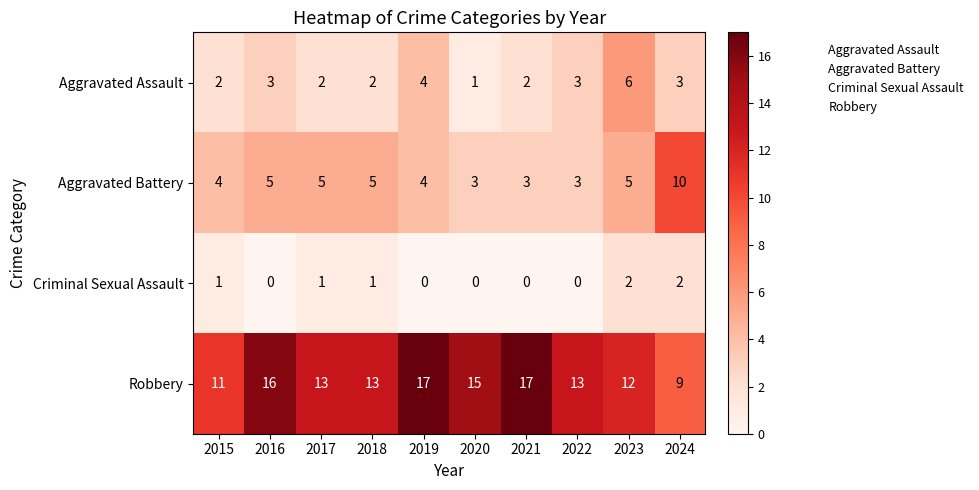

What is the sum of all Robbery values?

136